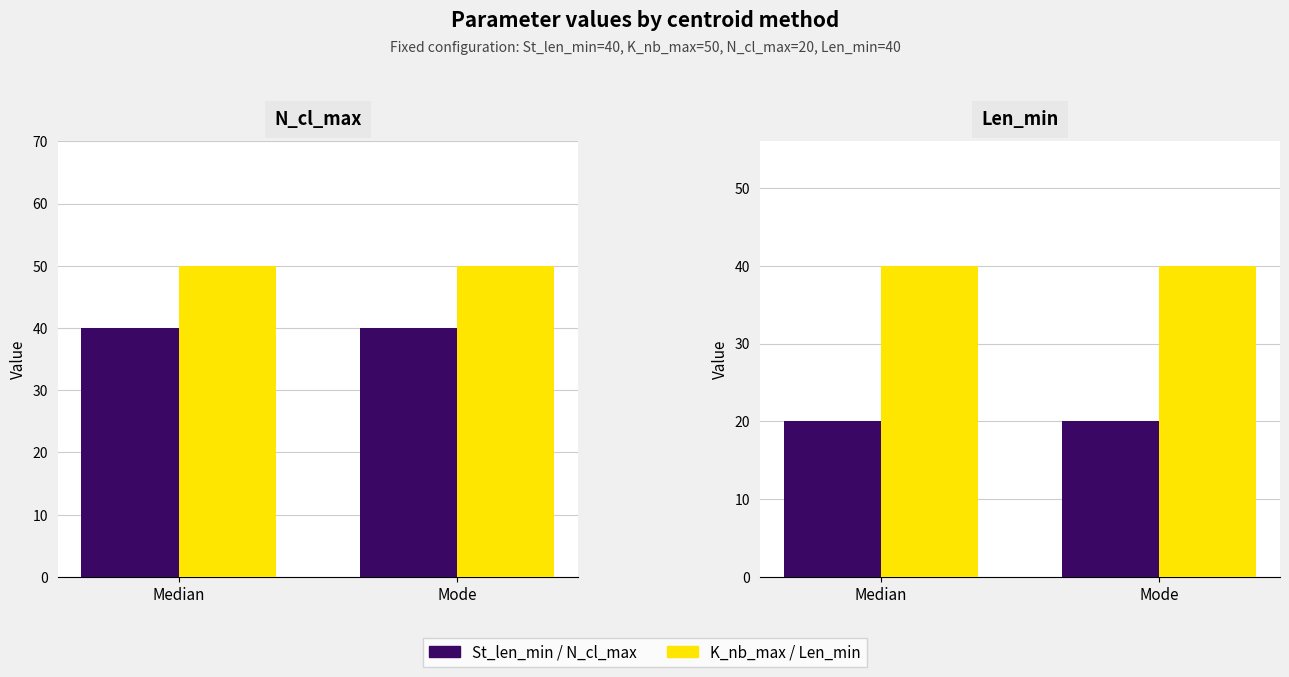

Reading left to right, extract all data points from this chart.

St_len_min: 40	40
K_nb_max: 50	50
N_cl_max: 20	20
Len_min: 40	40